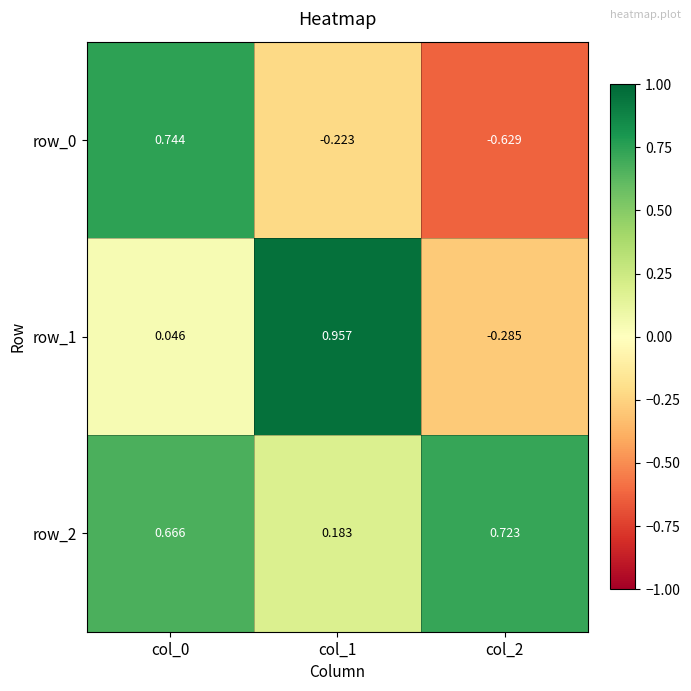

How many series are shown in this chart?

3